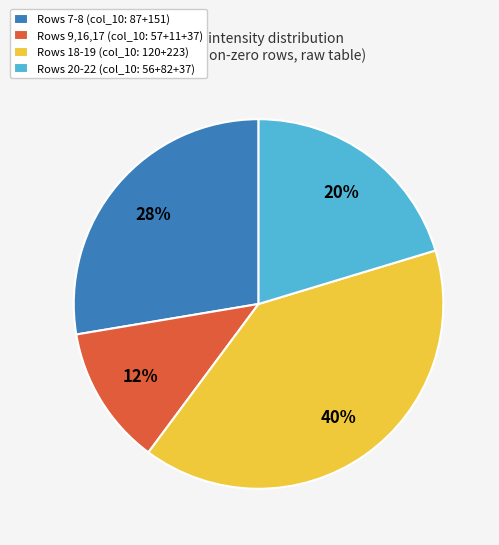

Rank the categories by value from lowest to highest.

Rows 9,16,17 (col_10: 57+11+37), Rows 20-22 (col_10: 56+82+37), Rows 7-8 (col_10: 87+151), Rows 18-19 (col_10: 120+223)